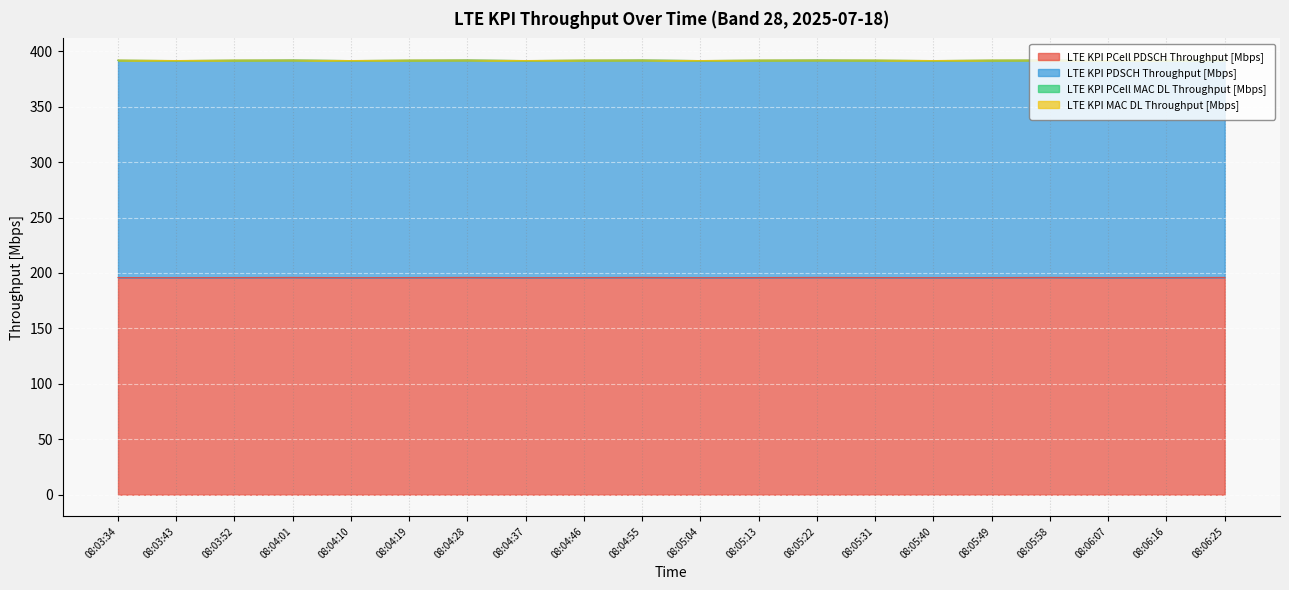

What position from the right is 08:05:22?

8